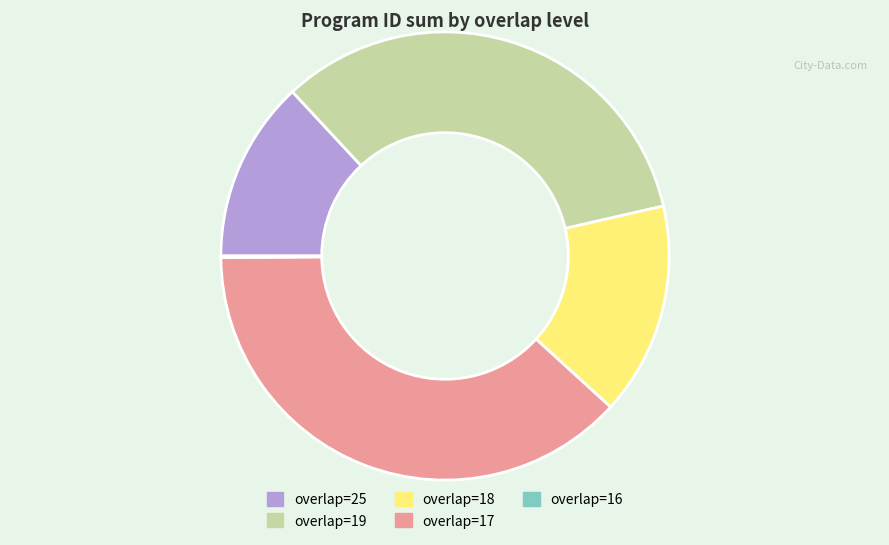

Is it true that overlap=17 is 33% of the pie?

False